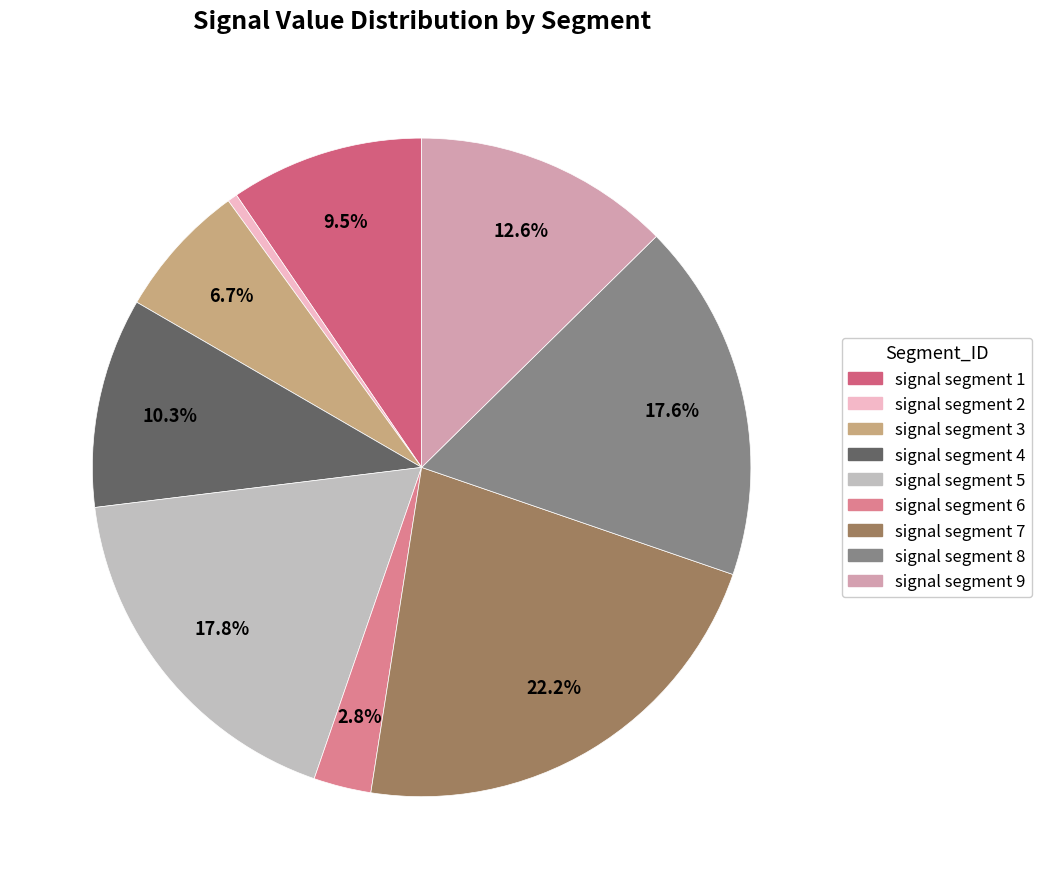

What is the largest slice in the pie chart?

signal segment 7